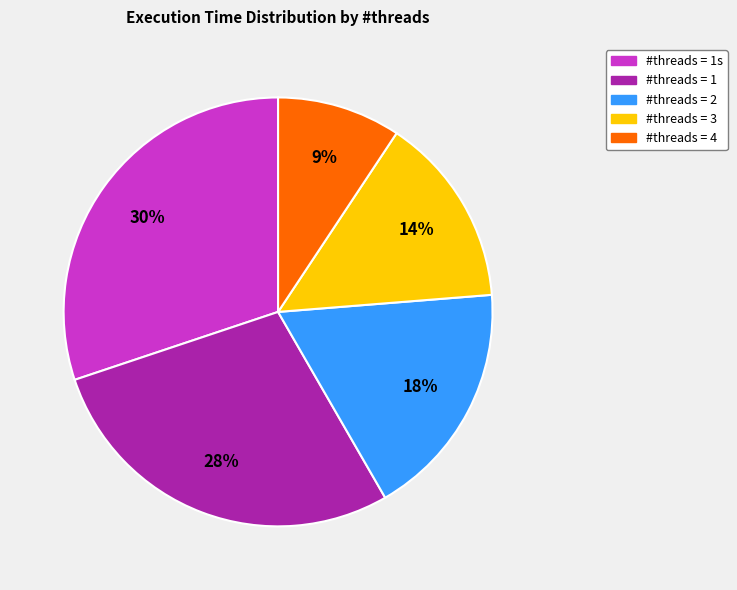

To the nearest percent, what is the difference between the largest and smallest slice percentages?

21%